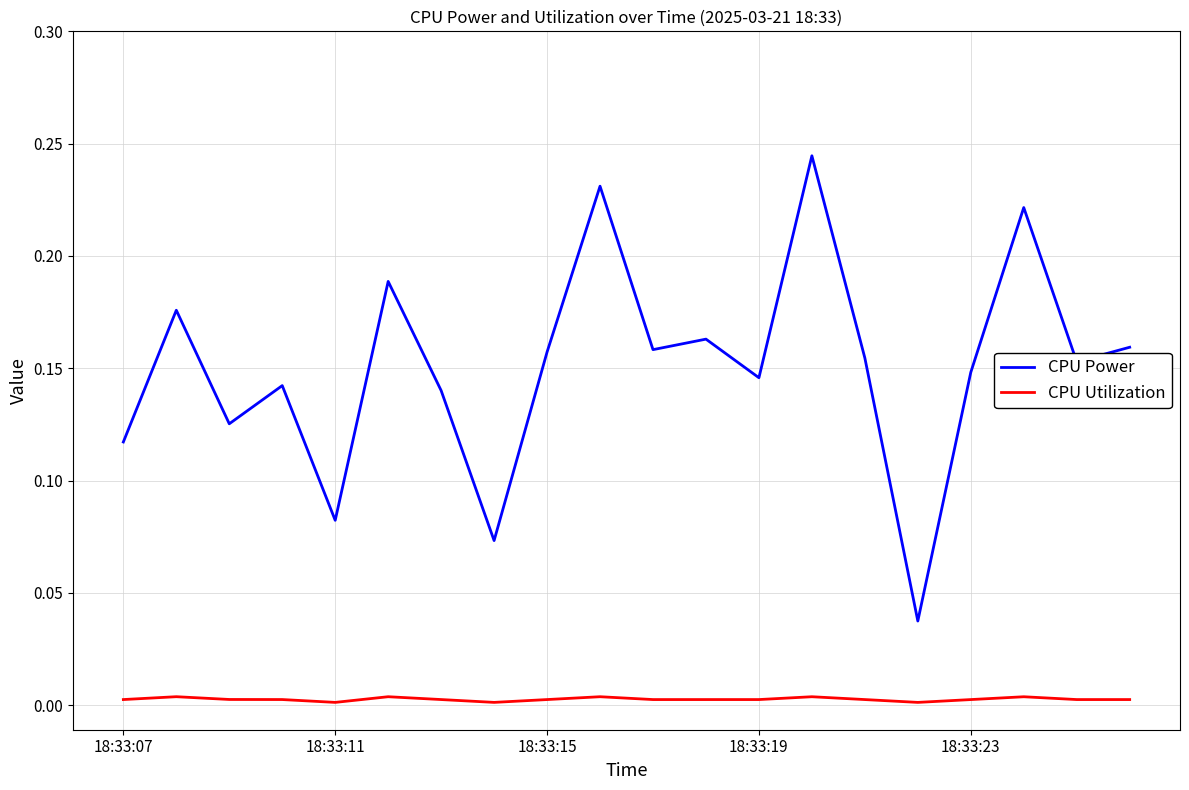

Which series has the largest total across all categories?

CPU Power